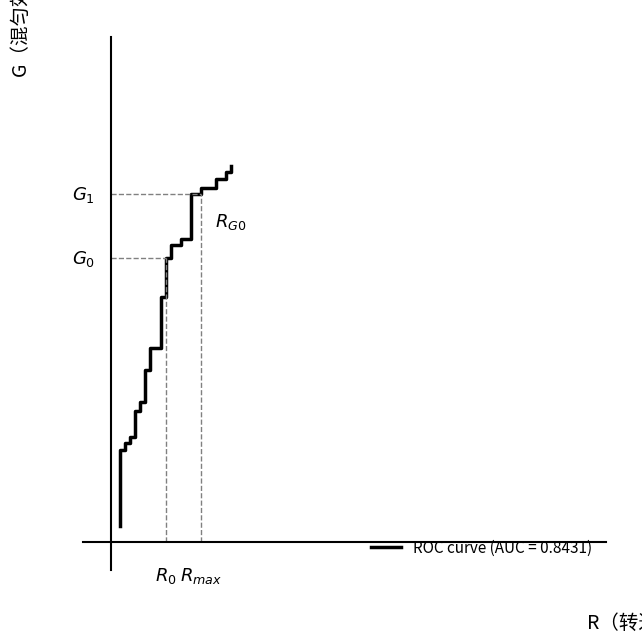

Does the chart have visible grid lines?

No